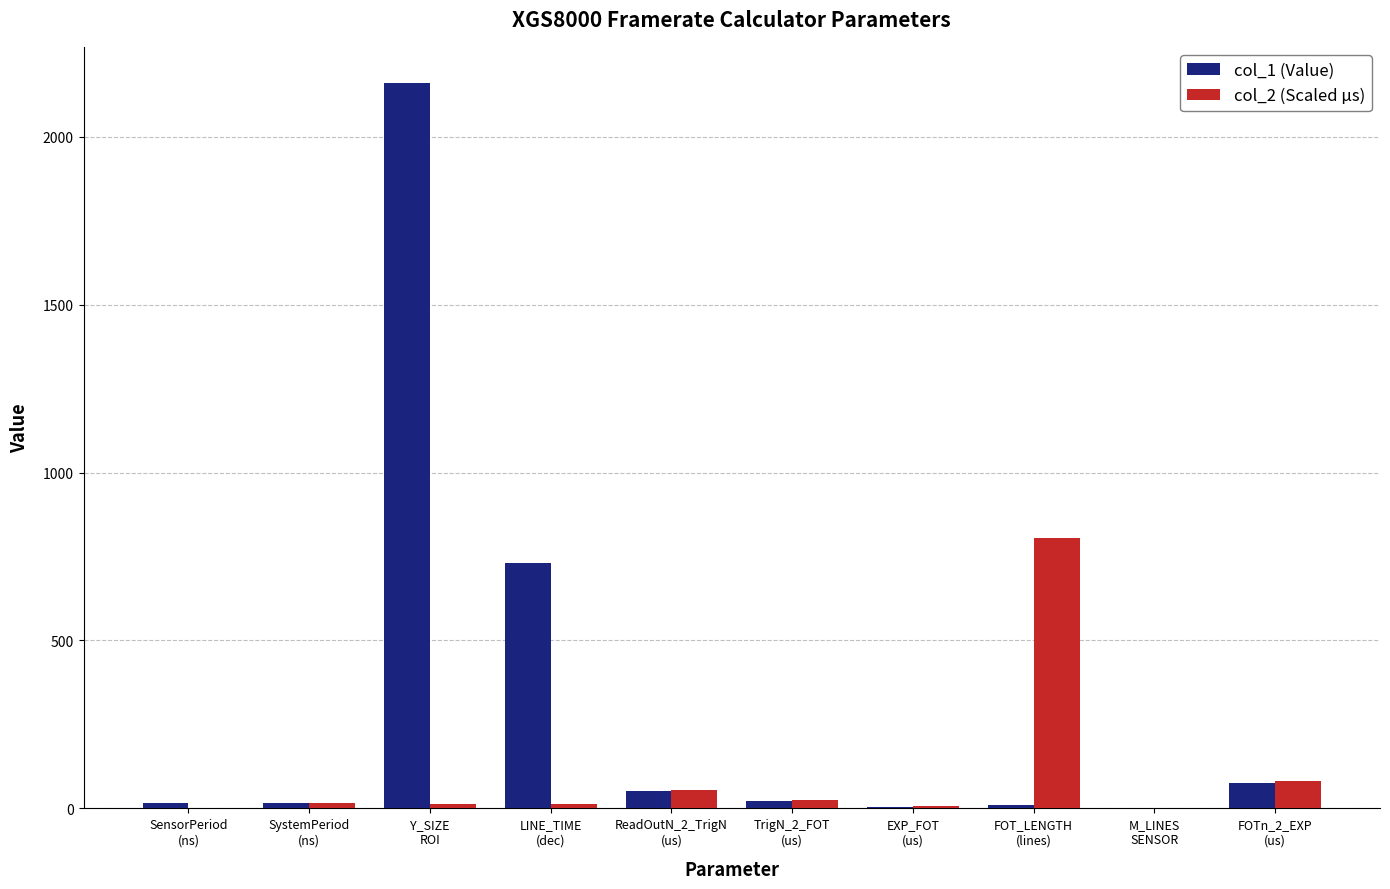

What is the sum of all col_2 (Scaled µs) values?

1013.6